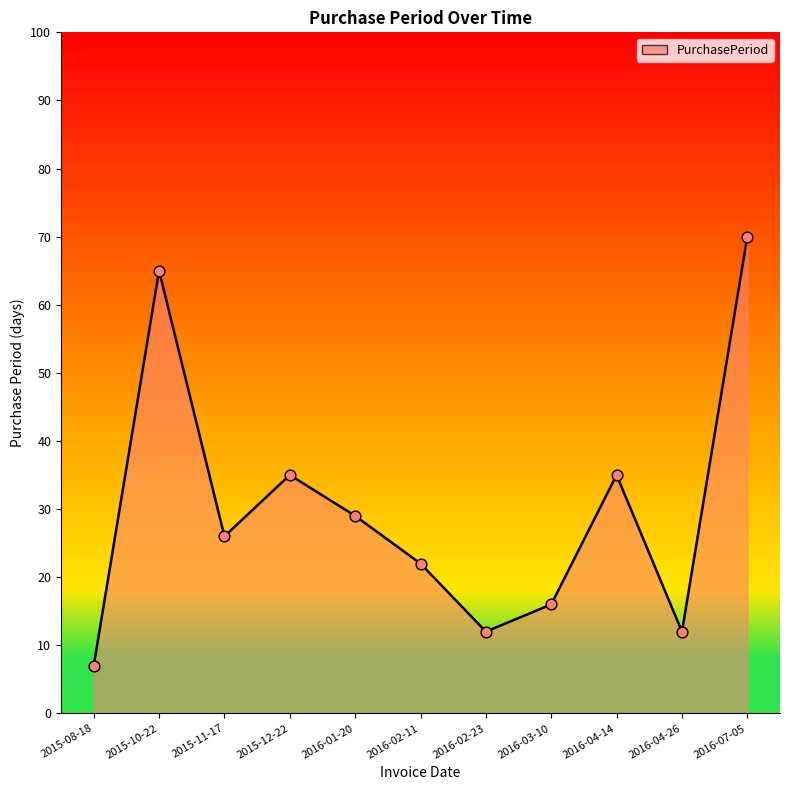

Approximately how many times larger is the value at 2016-01-20 compared to 2016-03-10?

1.8